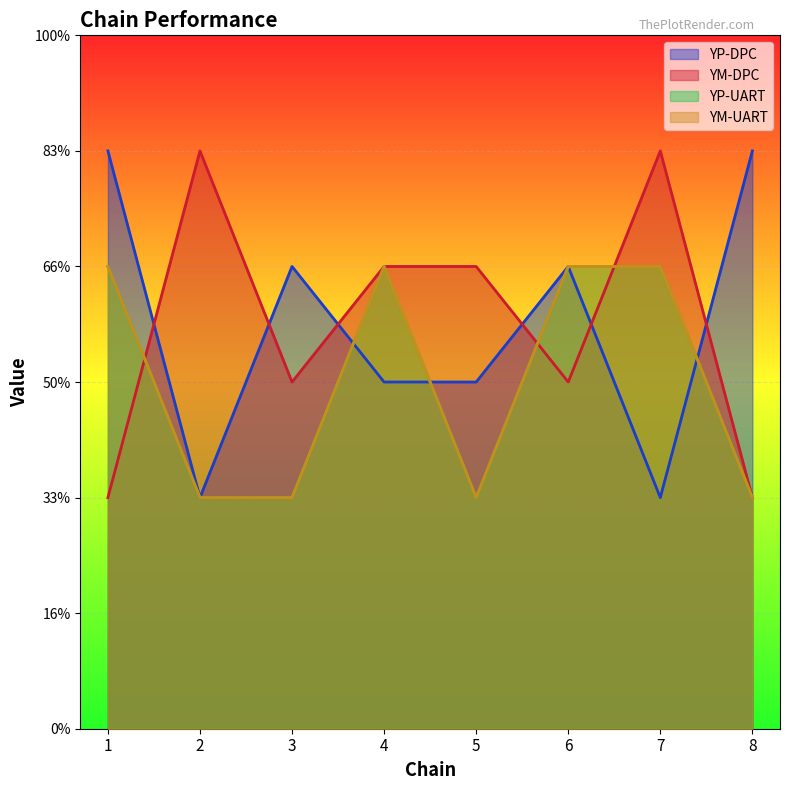

Does the chart display data point markers on the line(s)?

No